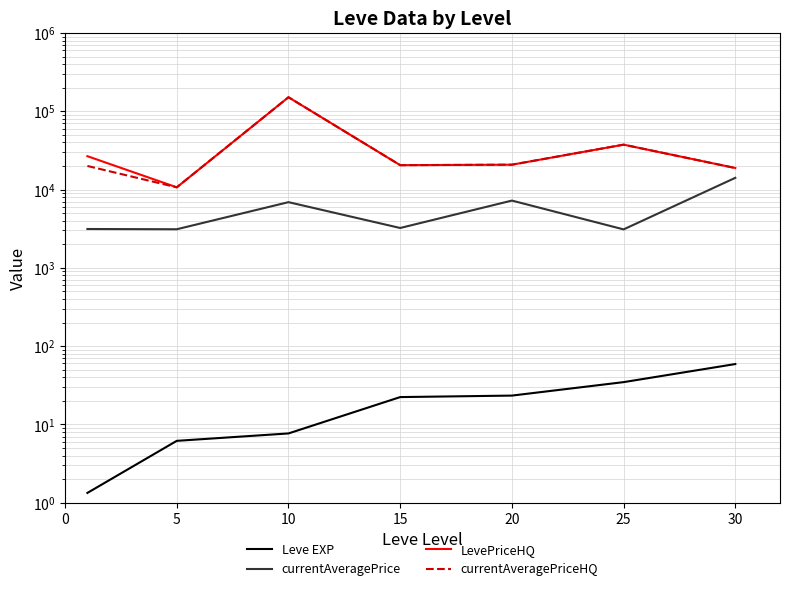

True or false: currentAveragePrice and currentAveragePriceHQ intersect in this chart.

False